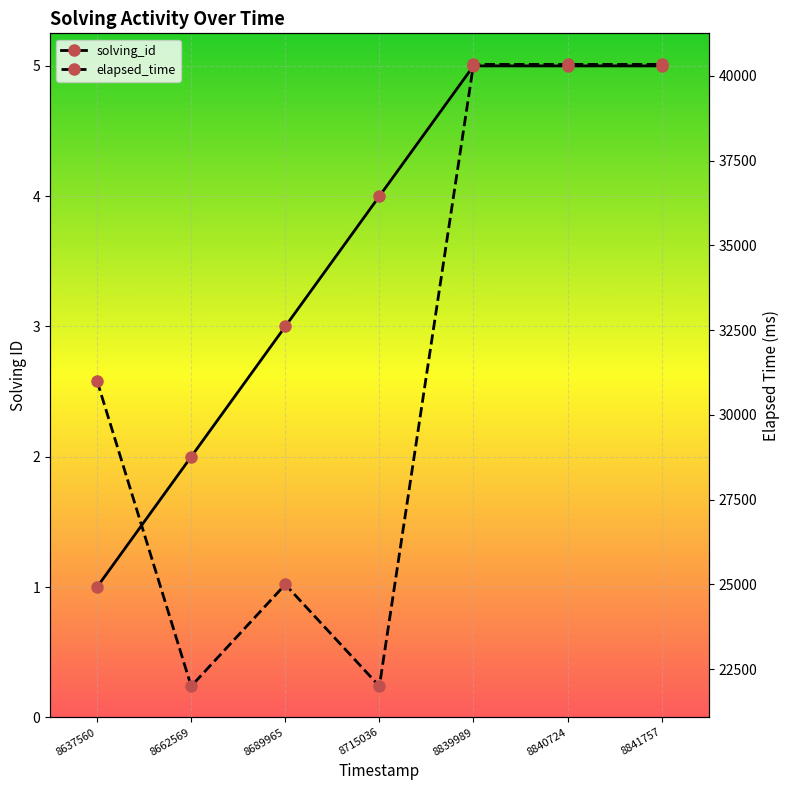

What are all the series names shown in the legend?

solving_id, elapsed_time